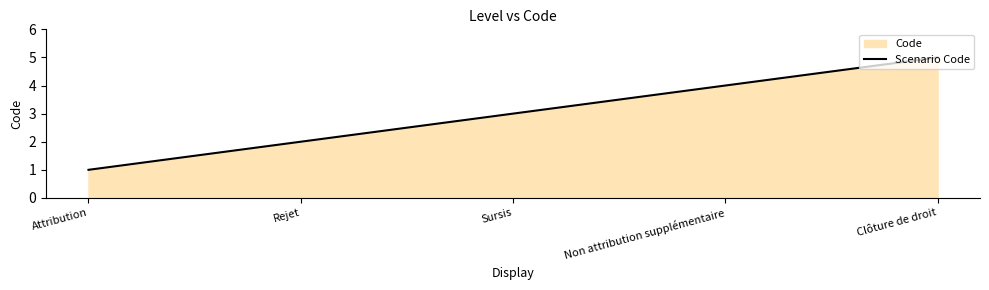

What is the maximum value shown in the chart?

5